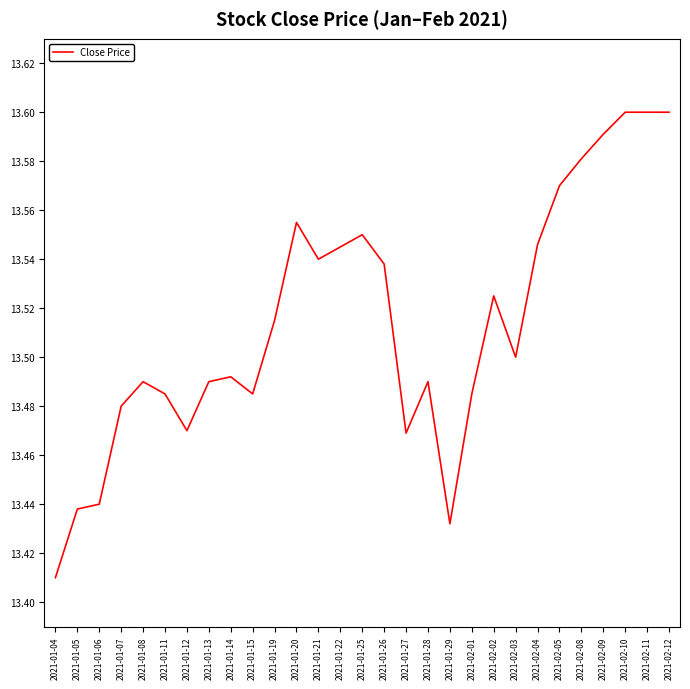

Where is the data nearest to the value 13?

2021-01-04